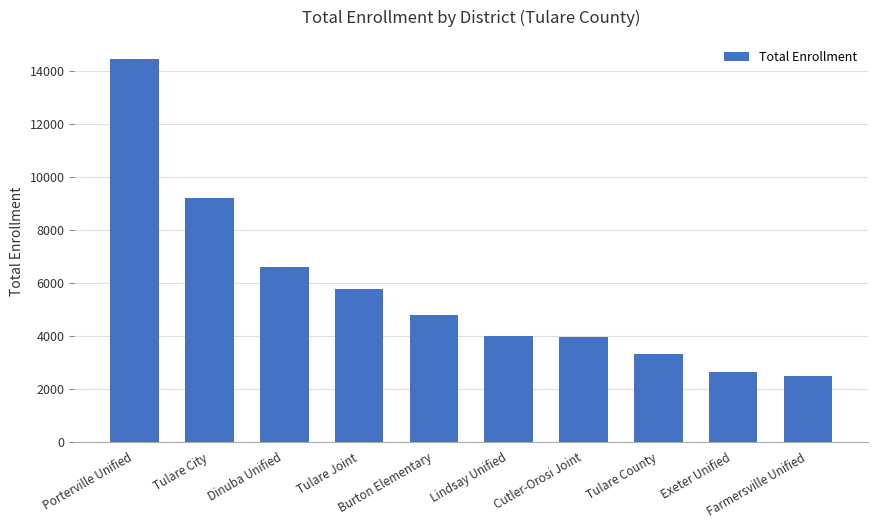

What is the label of the 9th bar from the right?

Tulare City